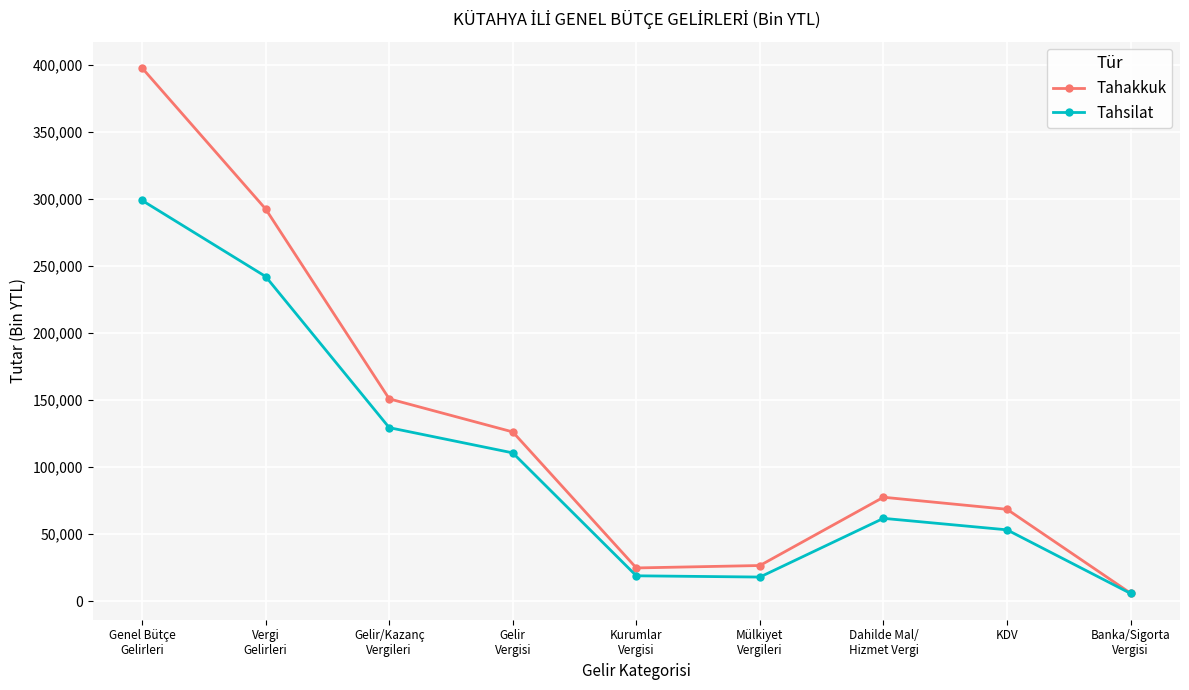

How many categories are shown in the chart?

9